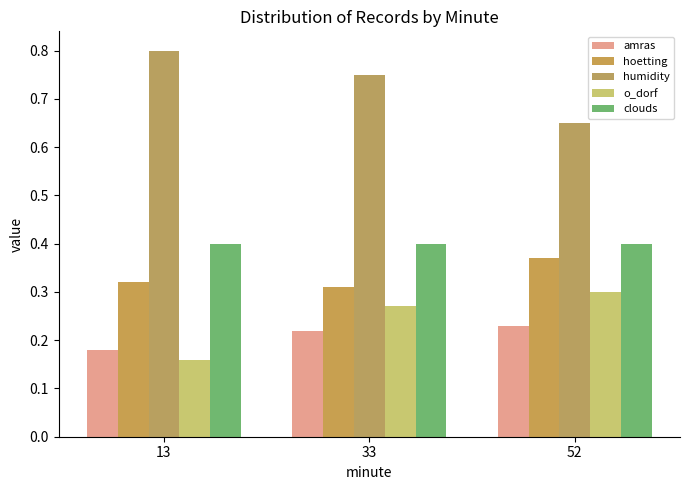

Are the bars horizontal?

No